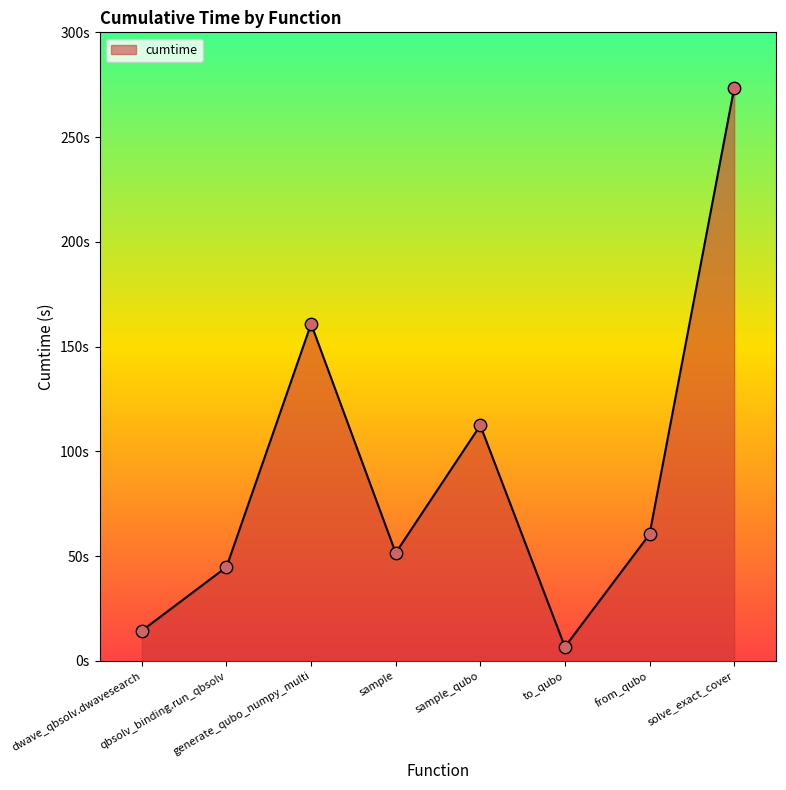

Between sample and solve_exact_cover, which is larger?

solve_exact_cover